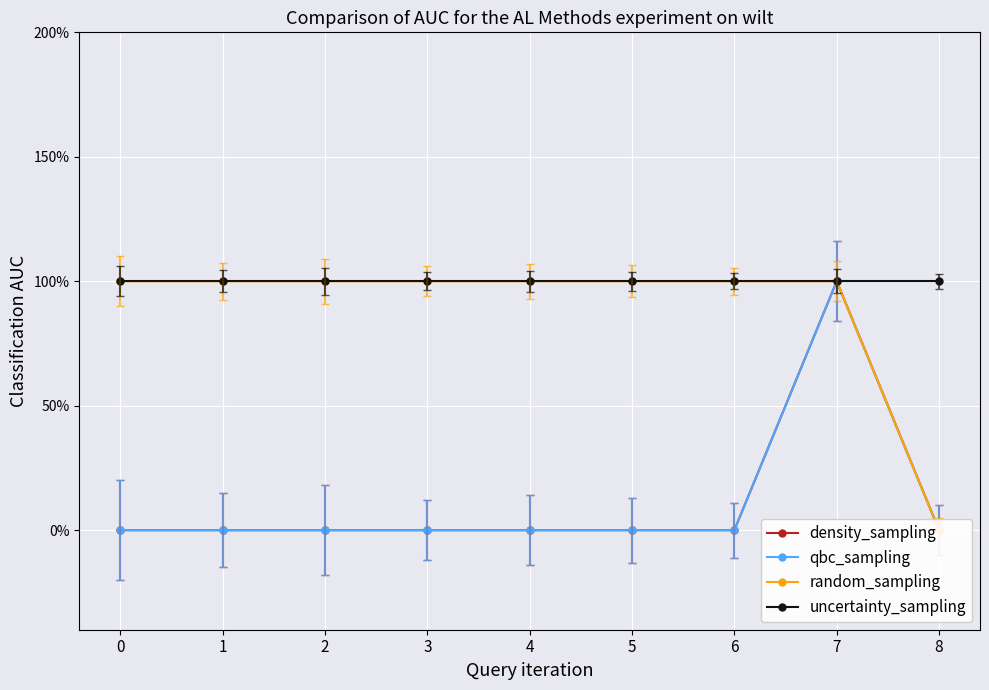

How many lines are shown in the chart?

4